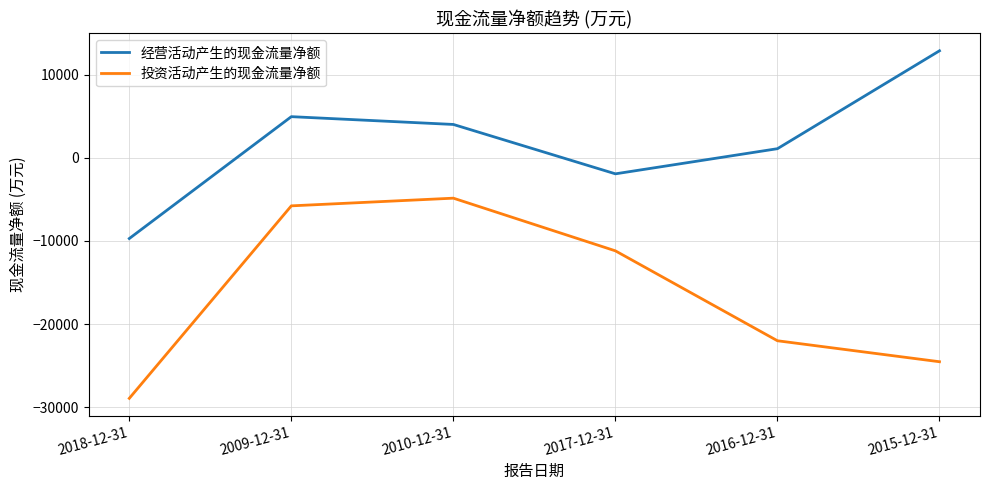

Reading right to left, extract all data points from this chart.

经营活动产生的现金流量净额: 12879	1100	-1925	4016	4954	-9710
投资活动产生的现金流量净额: -24532	-22008	-11191	-4853	-5777	-28937